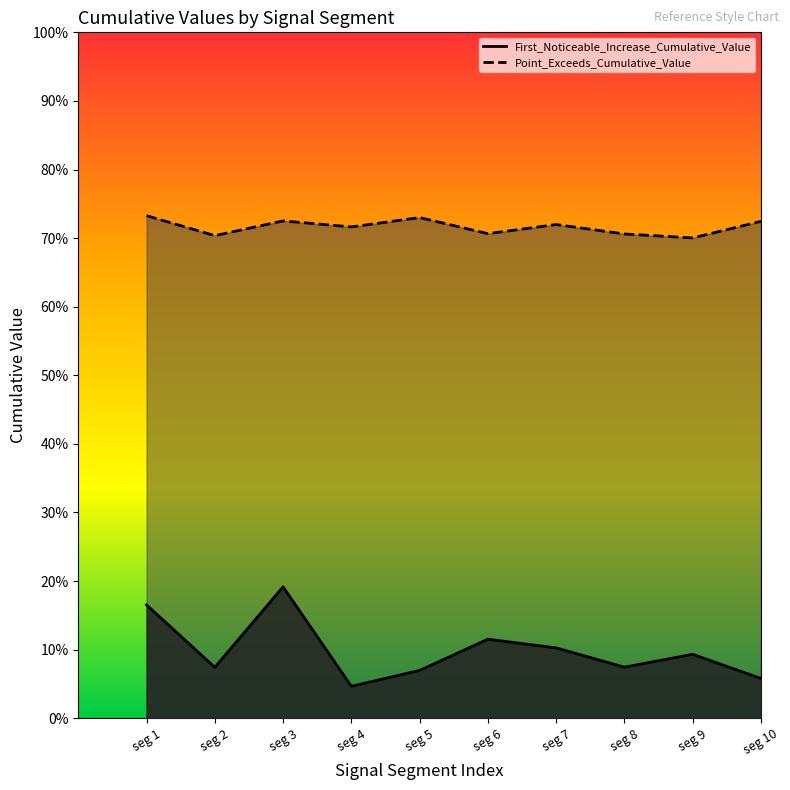

What is the sum of all Point_Exceeds_Cumulative_Value values?

7.2